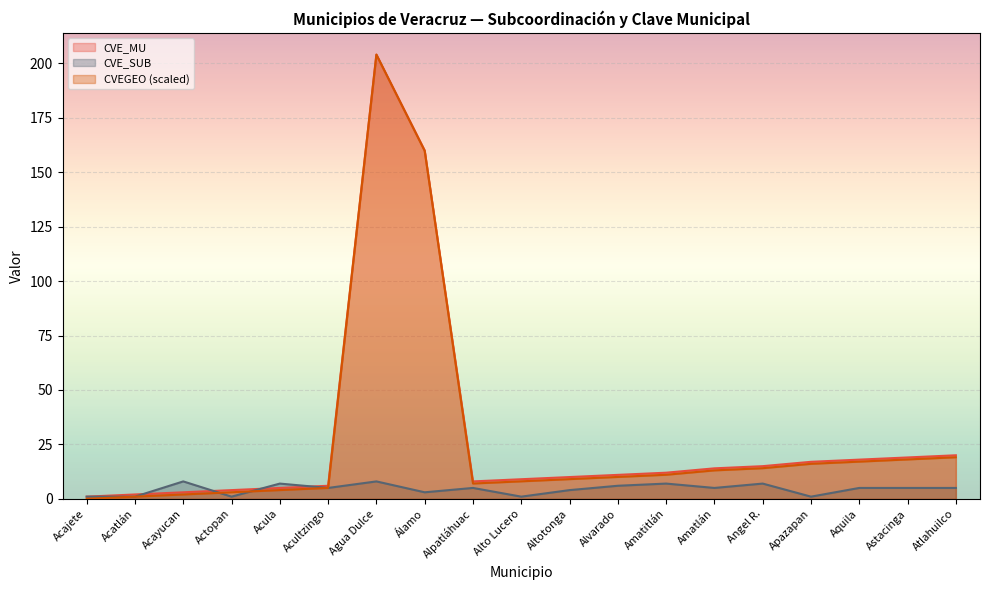

True or false: CVE_SUB has more than 1 interior local peaks.

True